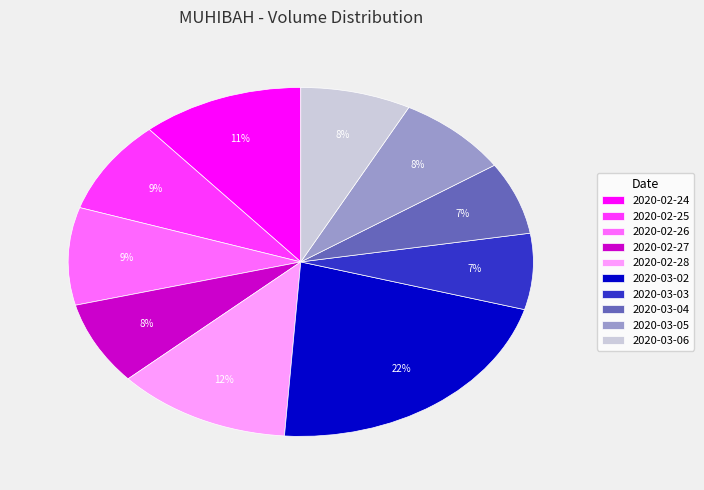

To the nearest percent, what percentage of the pie is 2020-03-06?

8%